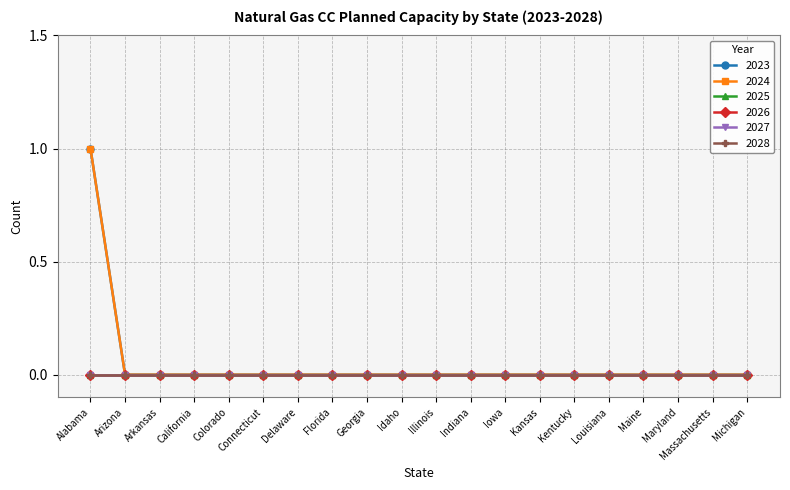

Which category has the lowest value in the 2024 series?

Arizona